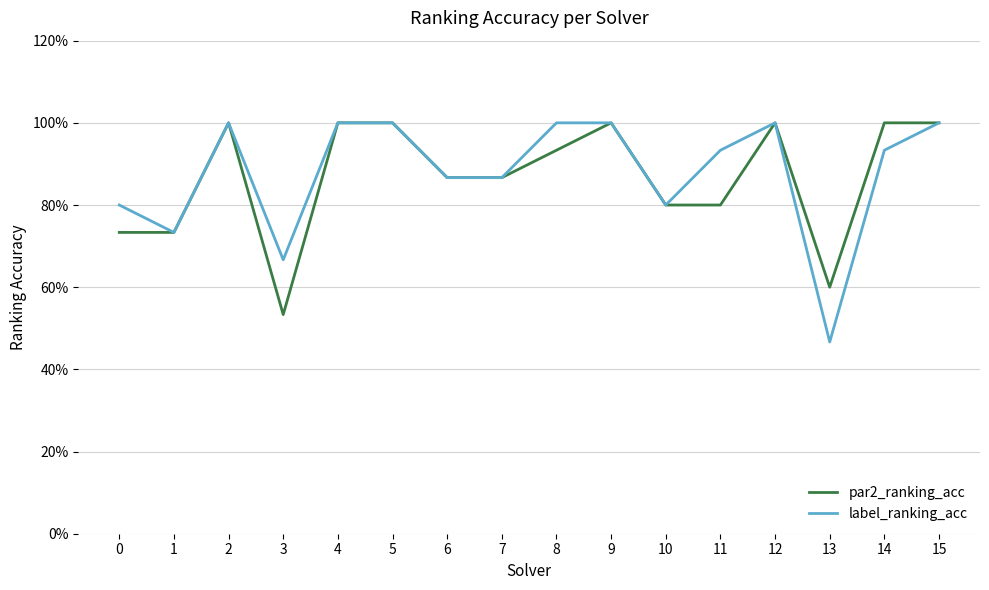

Between 14 and 8, which is larger?

14